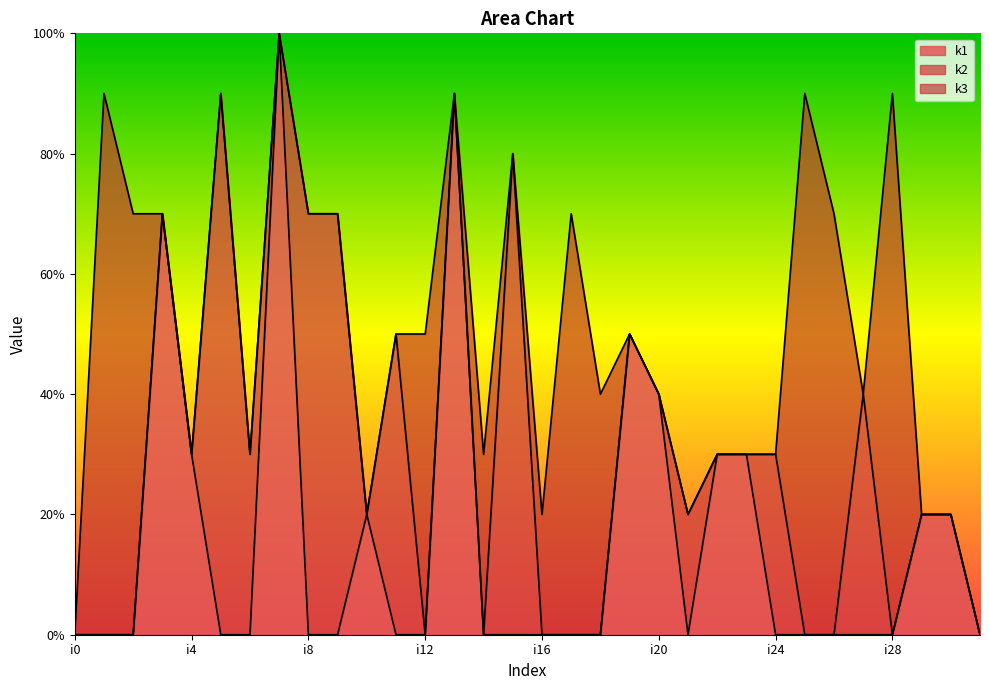

Does the chart display data point markers on the line(s)?

No